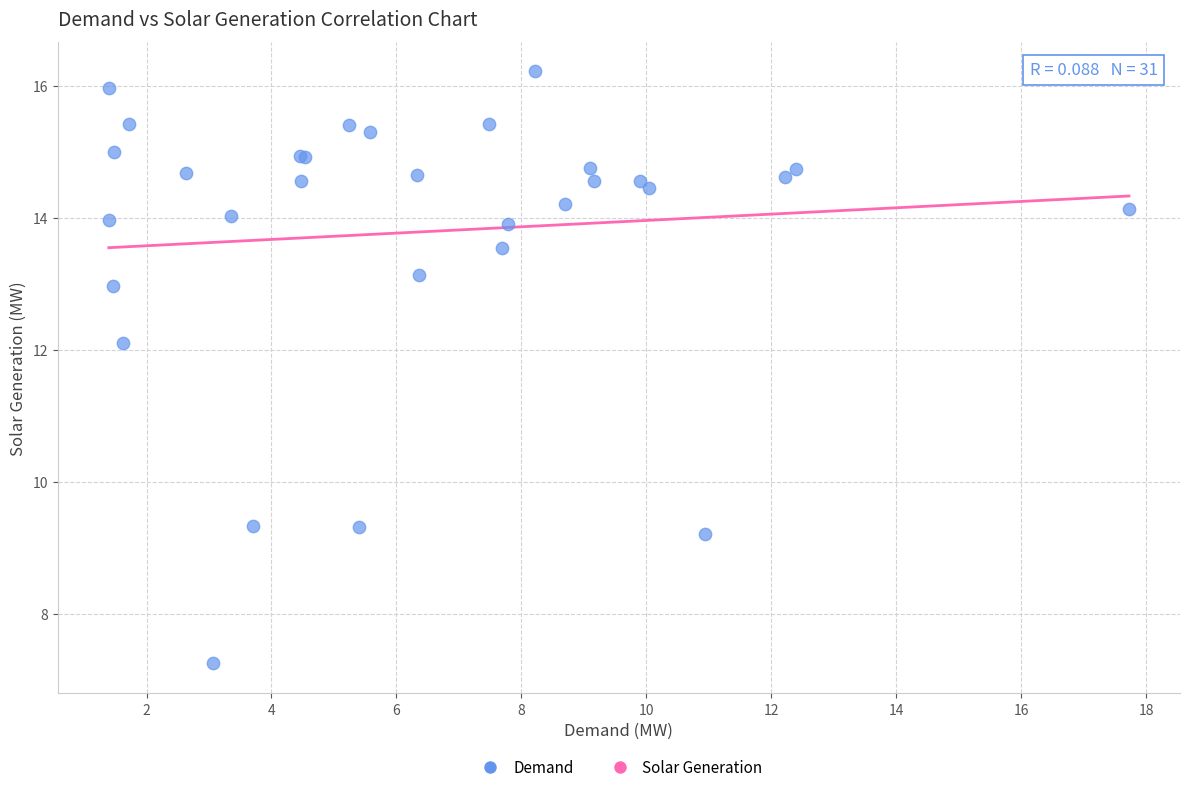

What Y value in the scatter plot is closest to 11?

12.1